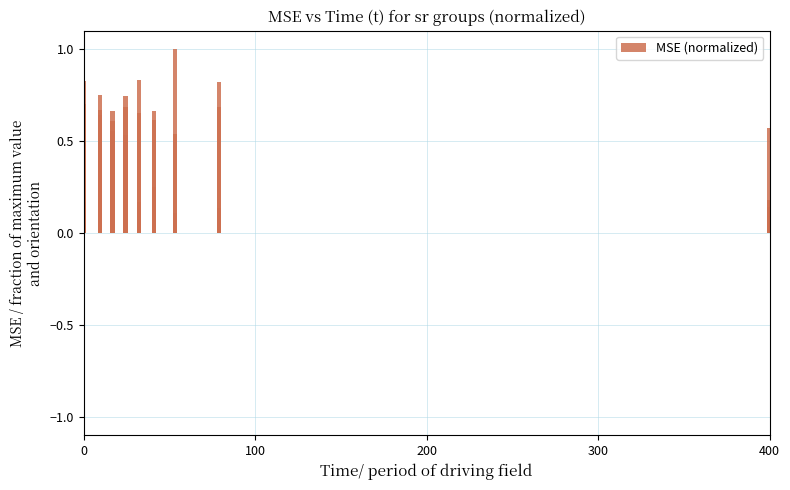

What is the smallest value displayed?

0.1